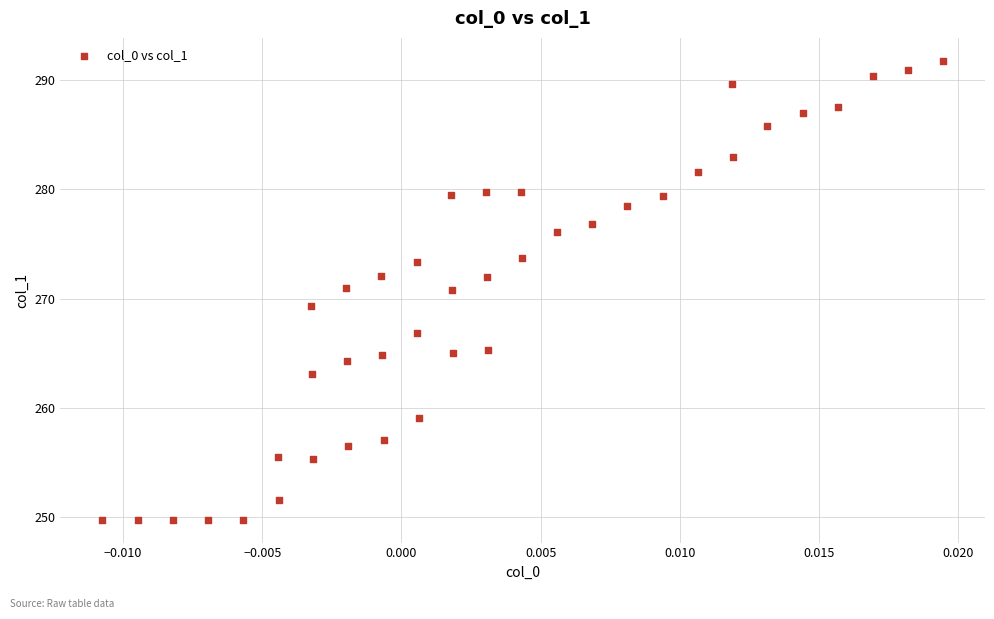

What is the range of Y values (max minus min)?

42.0